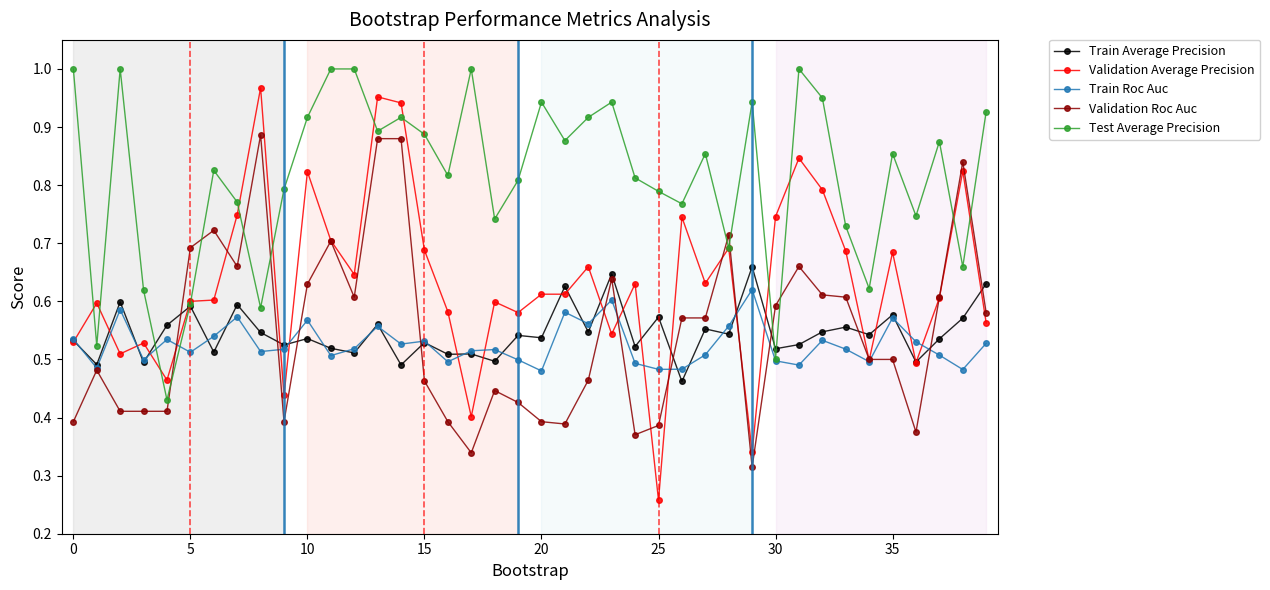

At how many categories does at least one series exceed 0?

40